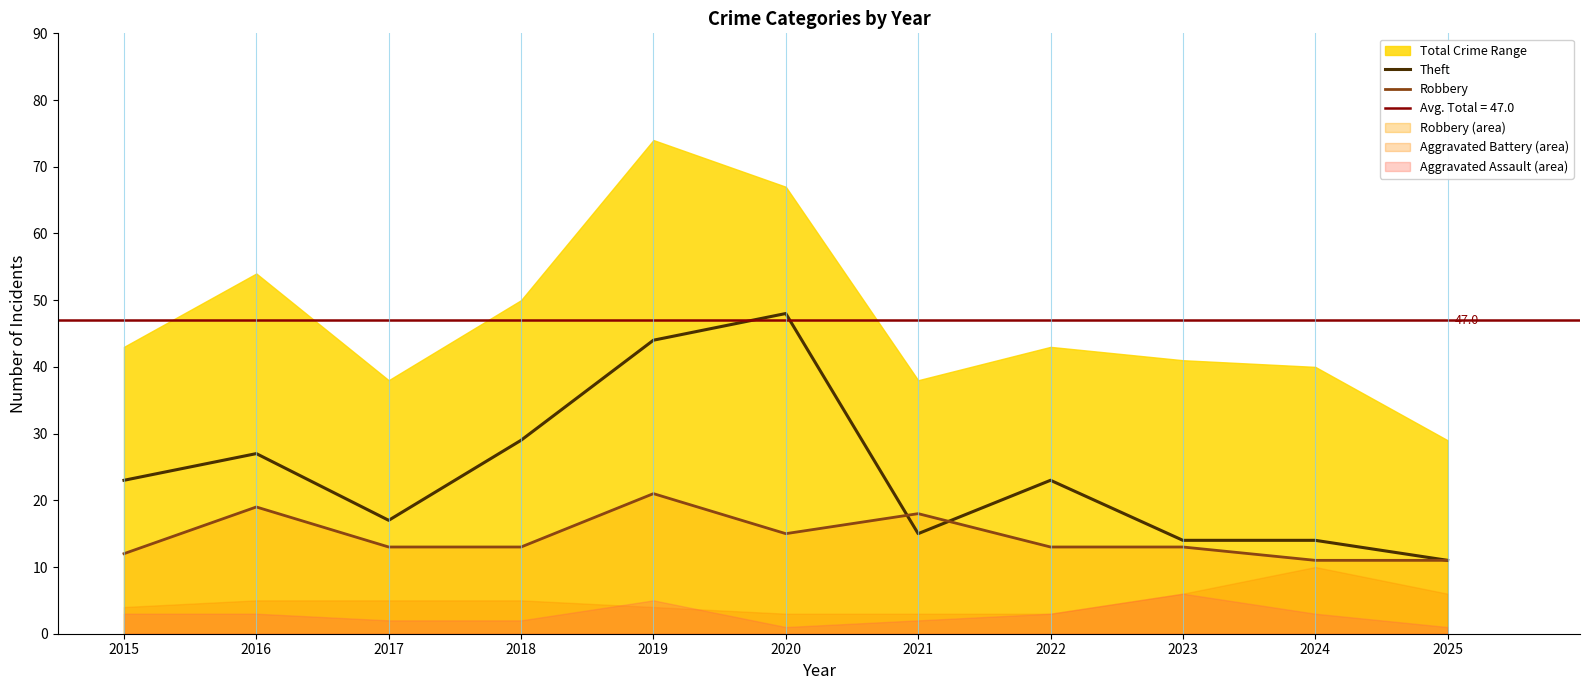

Rank the categories by Theft value from lowest to highest.

2025, 2023, 2024, 2021, 2017, 2015, 2022, 2016, 2018, 2019, 2020